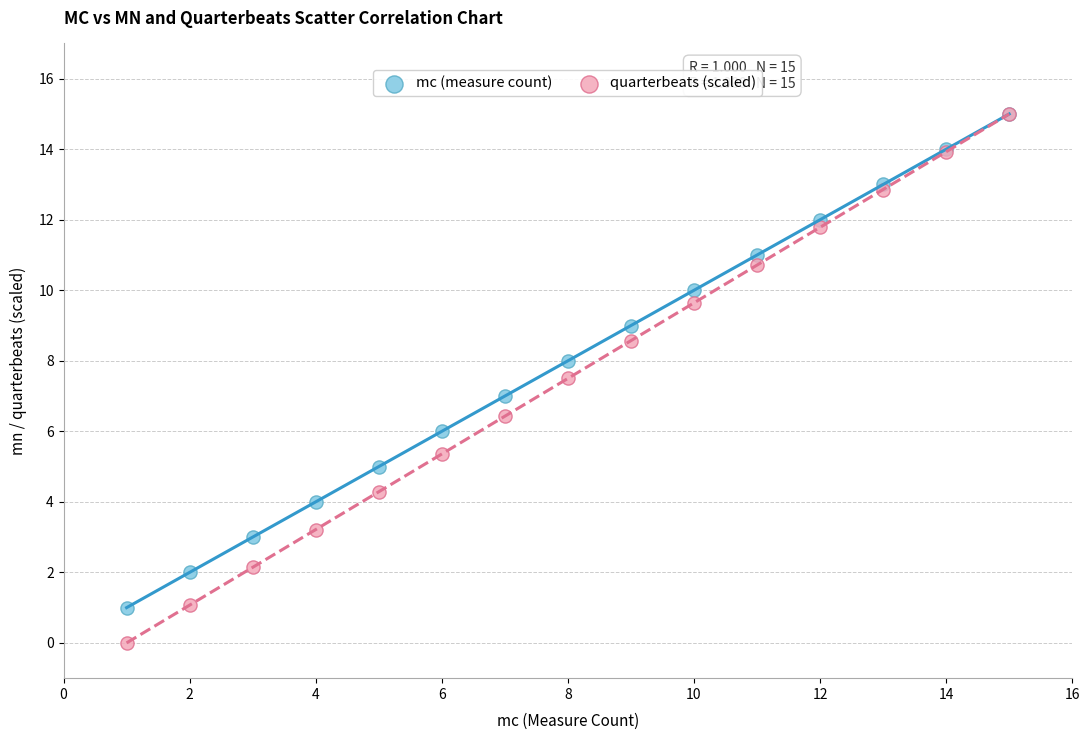

What are all the series names shown in the legend?

mc (measure count), quarterbeats (scaled)